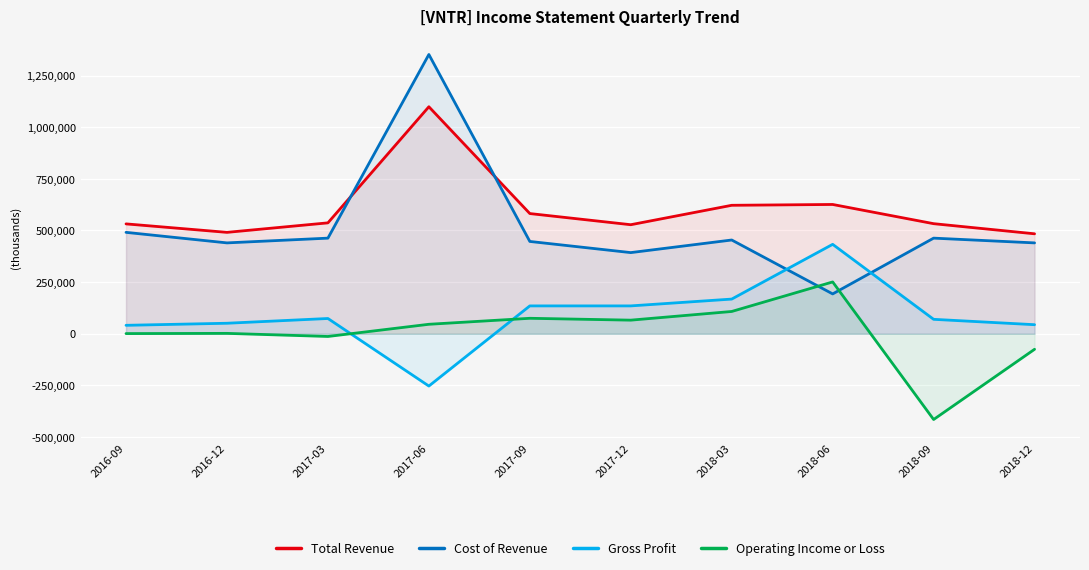

At which category does Operating Income or Loss reach its first local peak?

2016-12